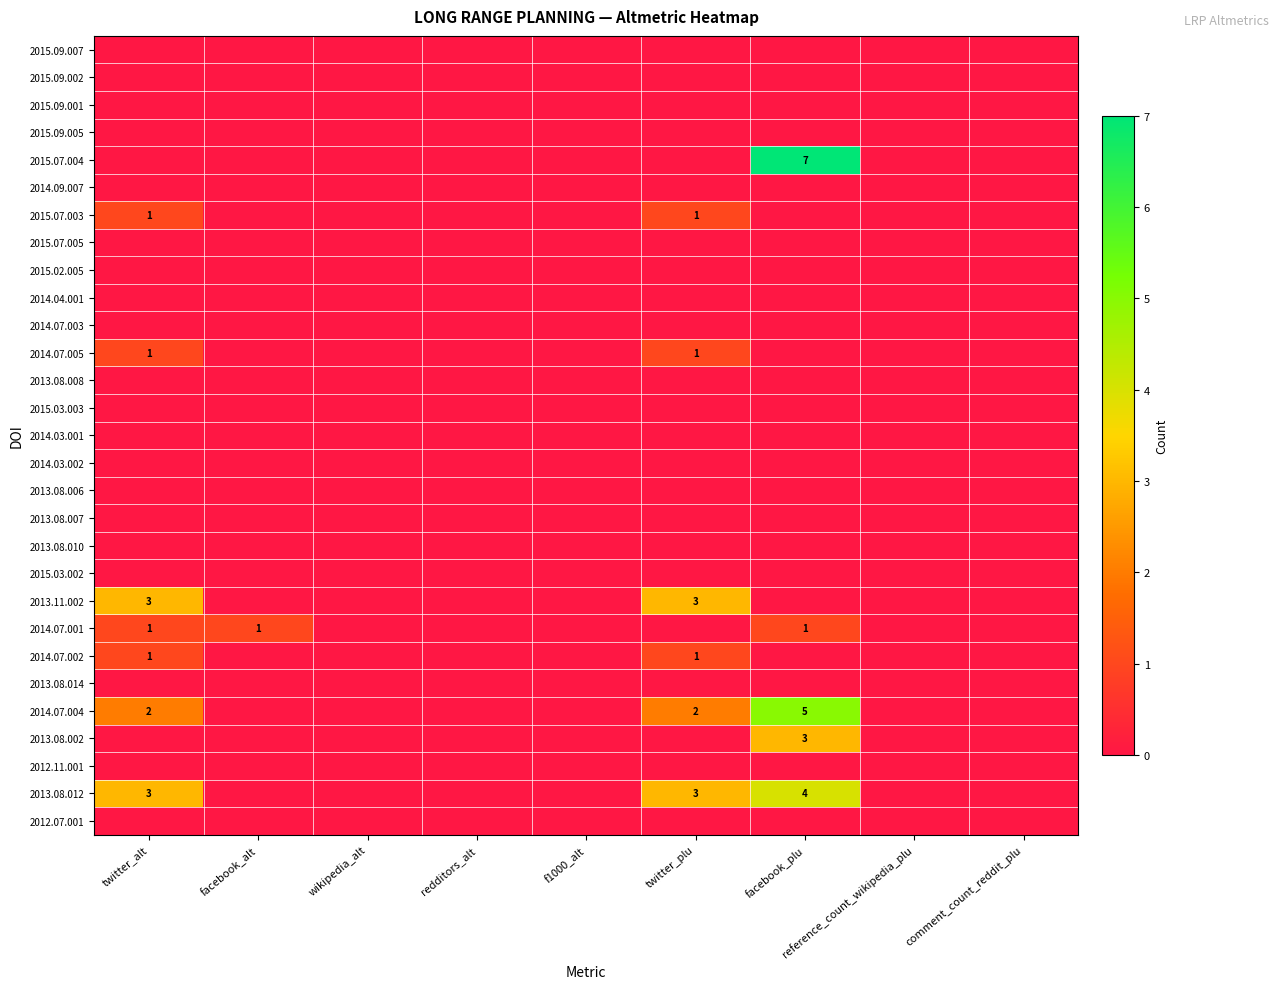

At which label does 2015.07.003 reach its peak?

twitter_alt